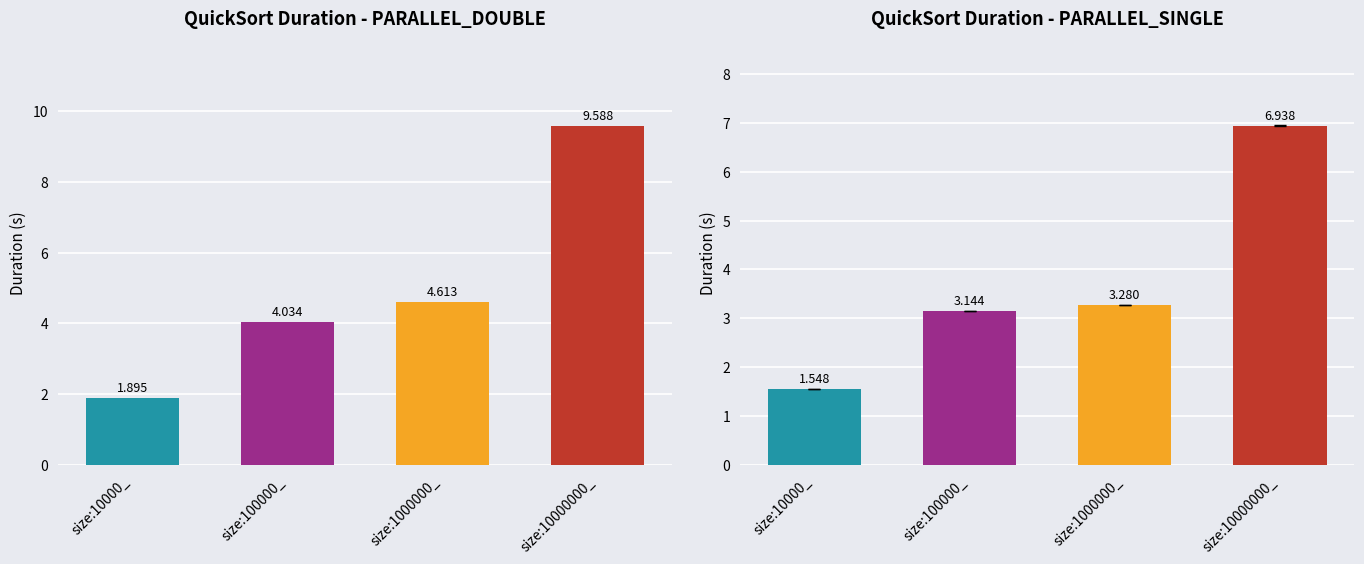

What is the label of the 3rd bar from the right?

size:100000_